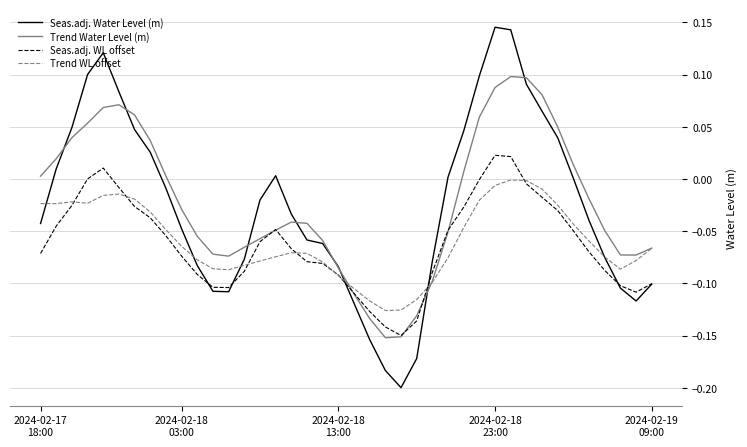

List the series in order of their peak value, highest first.

Seas.adj. Water Level (m), Trend Water Level (m), Seas.adj. WL offset, Trend WL offset